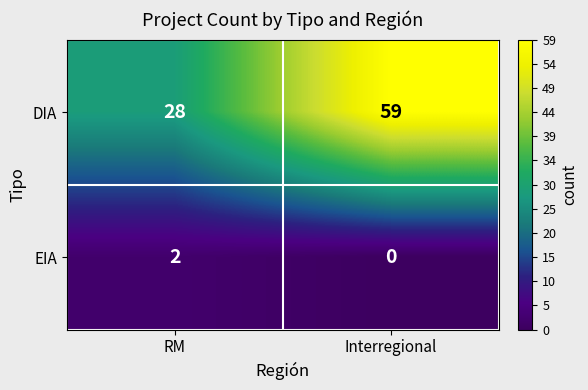

What is the total value across all series at RM?

30